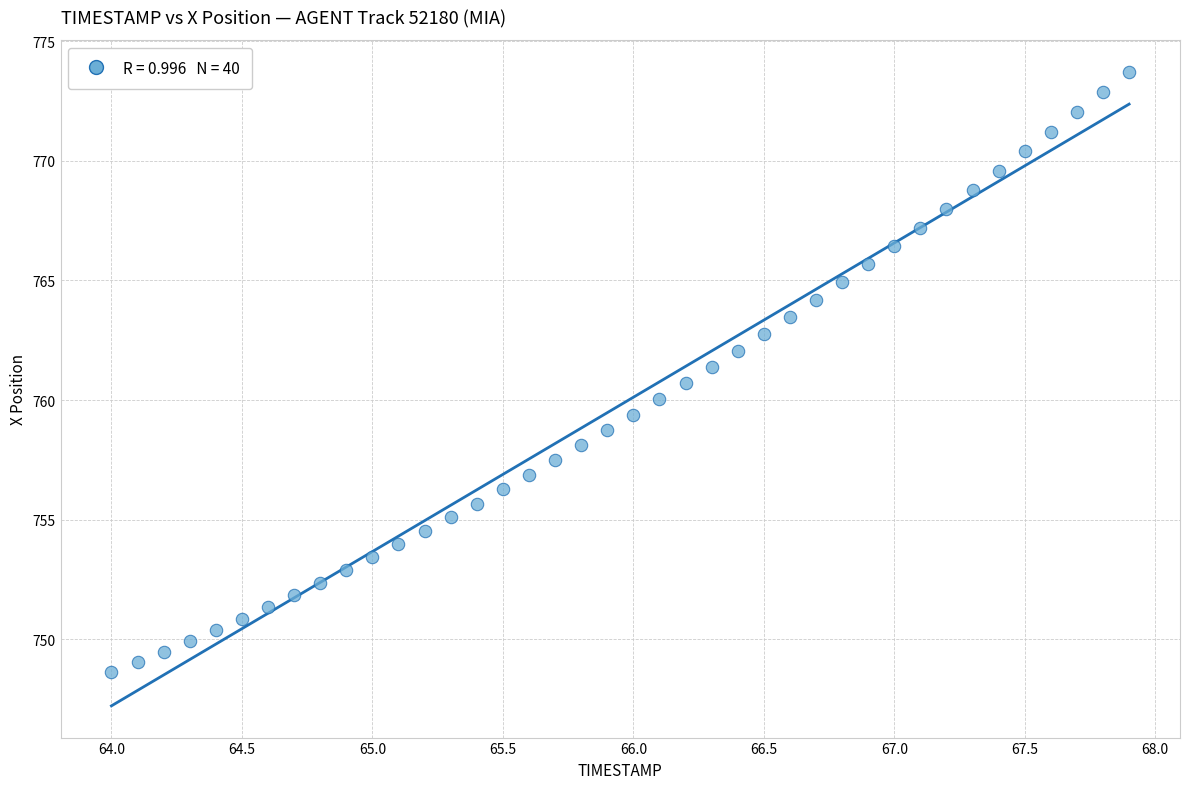

What is the range of X values (max minus min)?

3.9